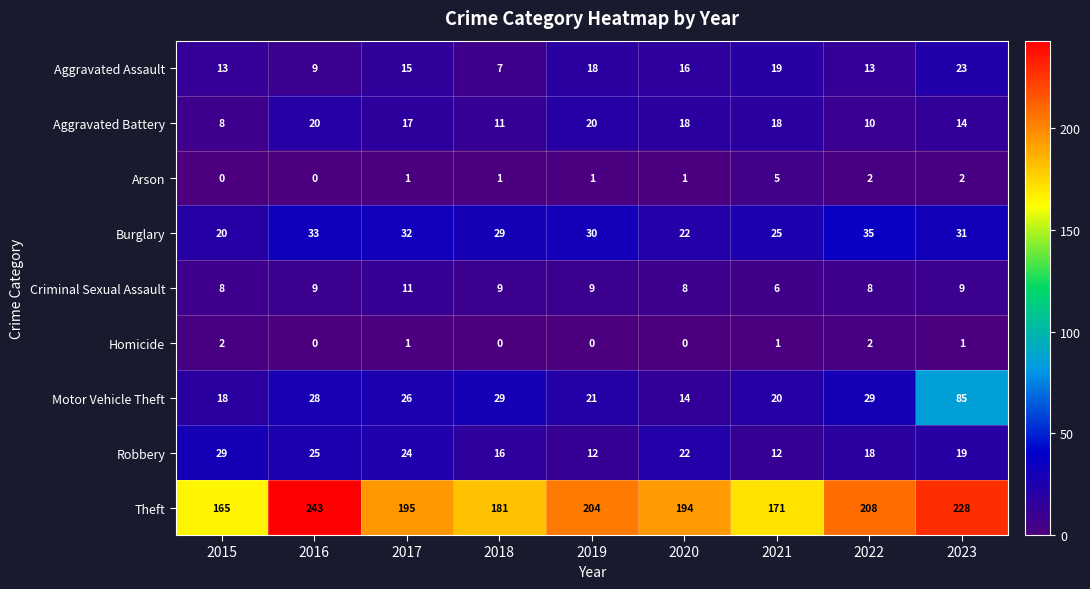

Where is Theft nearest to the value 204?

2019